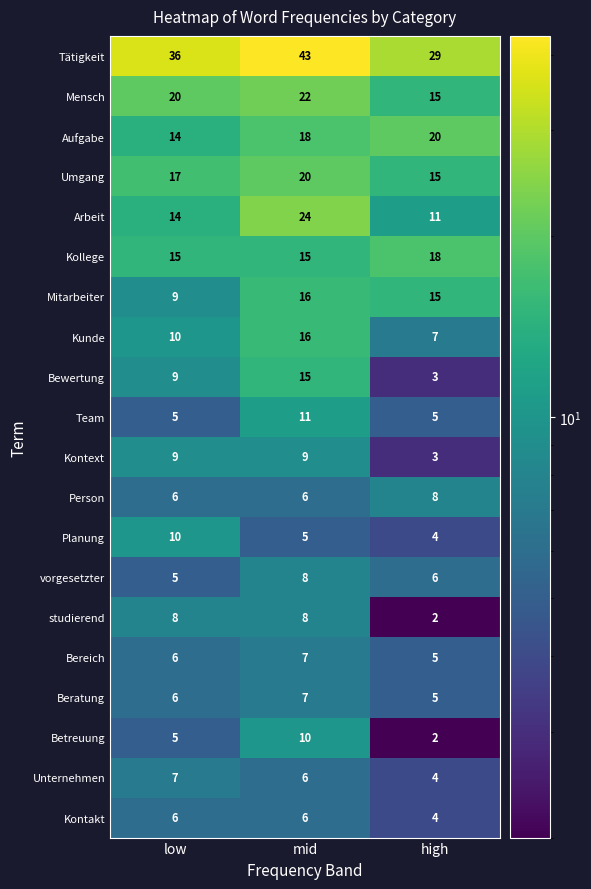

List the labels in order of Umgang value, smallest first.

high, low, mid